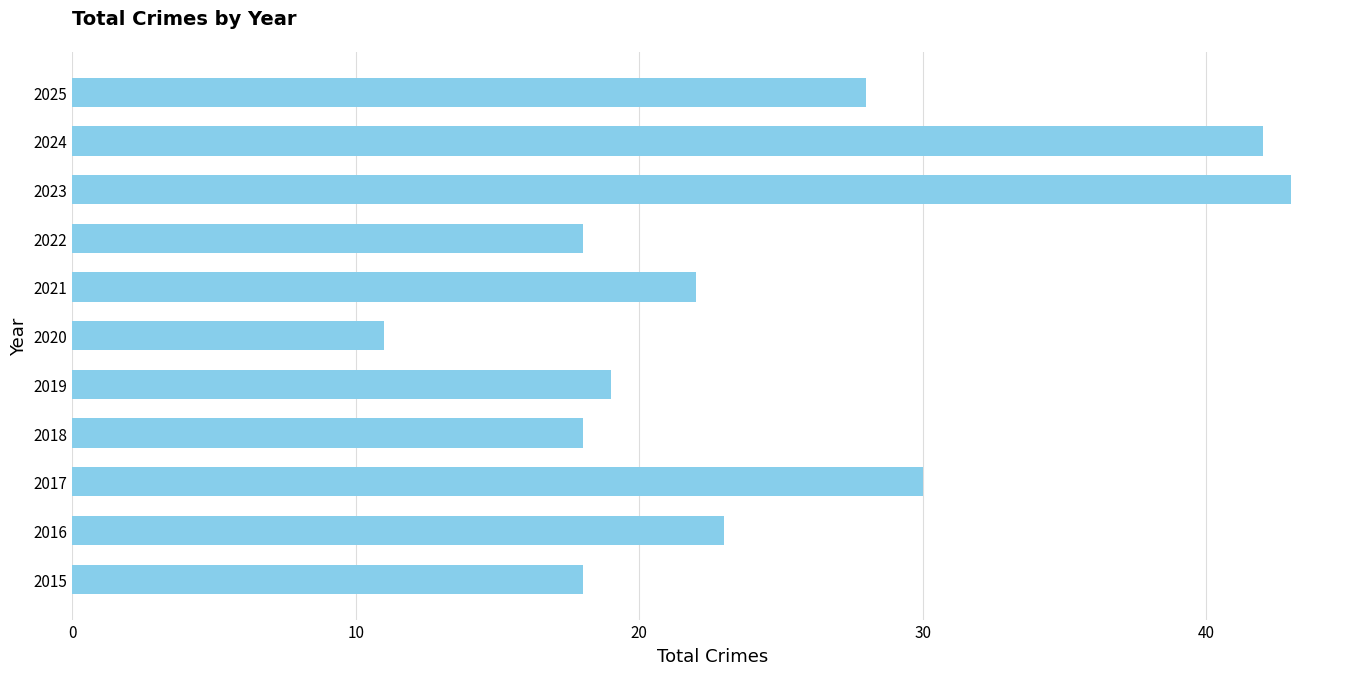

At which label is the value closest to 27?

2025